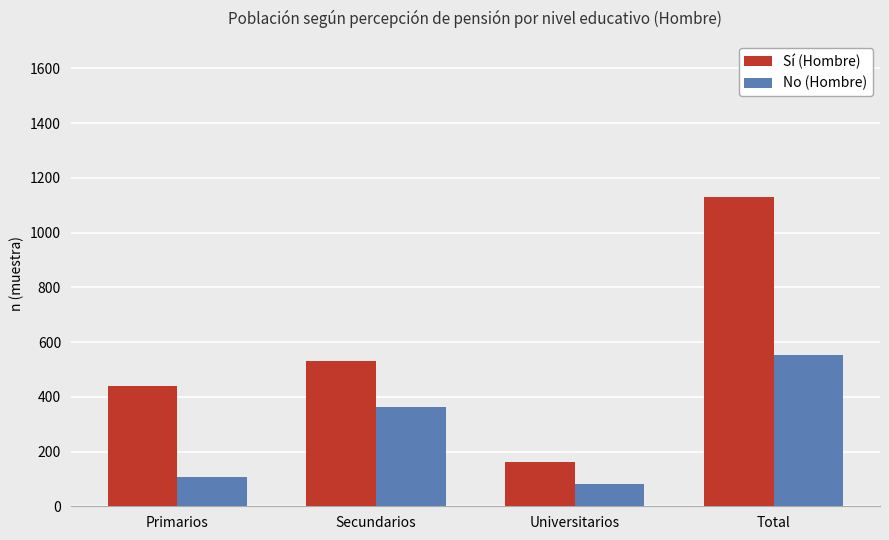

At which label is Sí (Hombre) closest to 645?

Secundarios